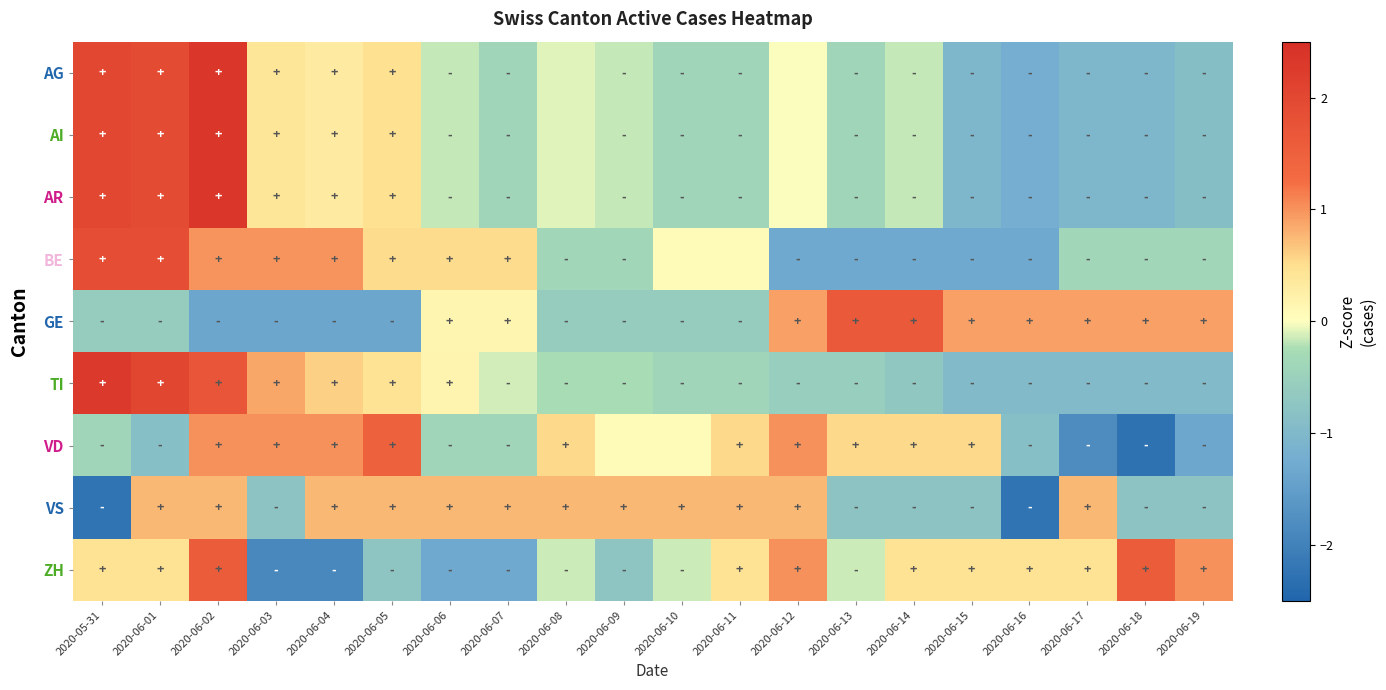

Rank the series at 2020-06-17 from lowest to highest value.

VD, AG, AI, AR, TI, BE, ZH, VS, GE